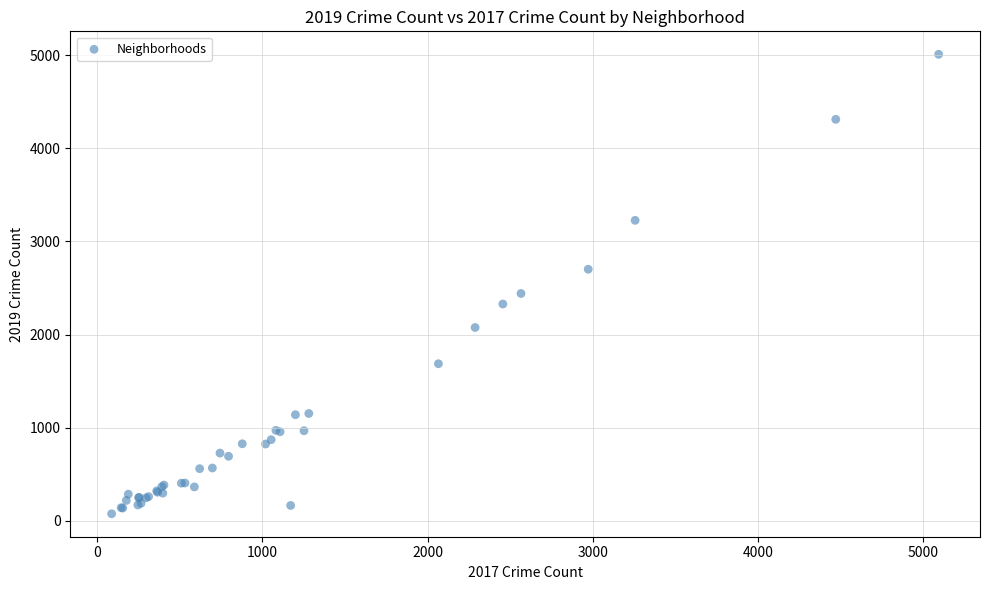

What Y value in the scatter plot is closest to 2542?

2441